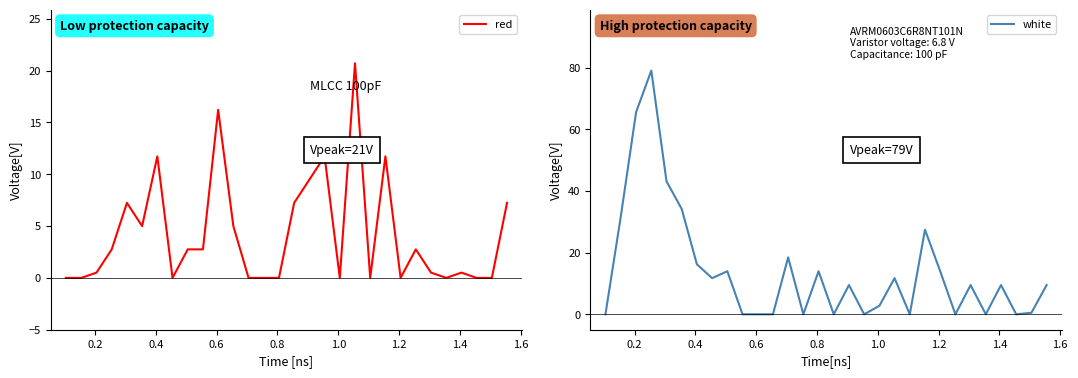

How many values in the red series are below 2?

15